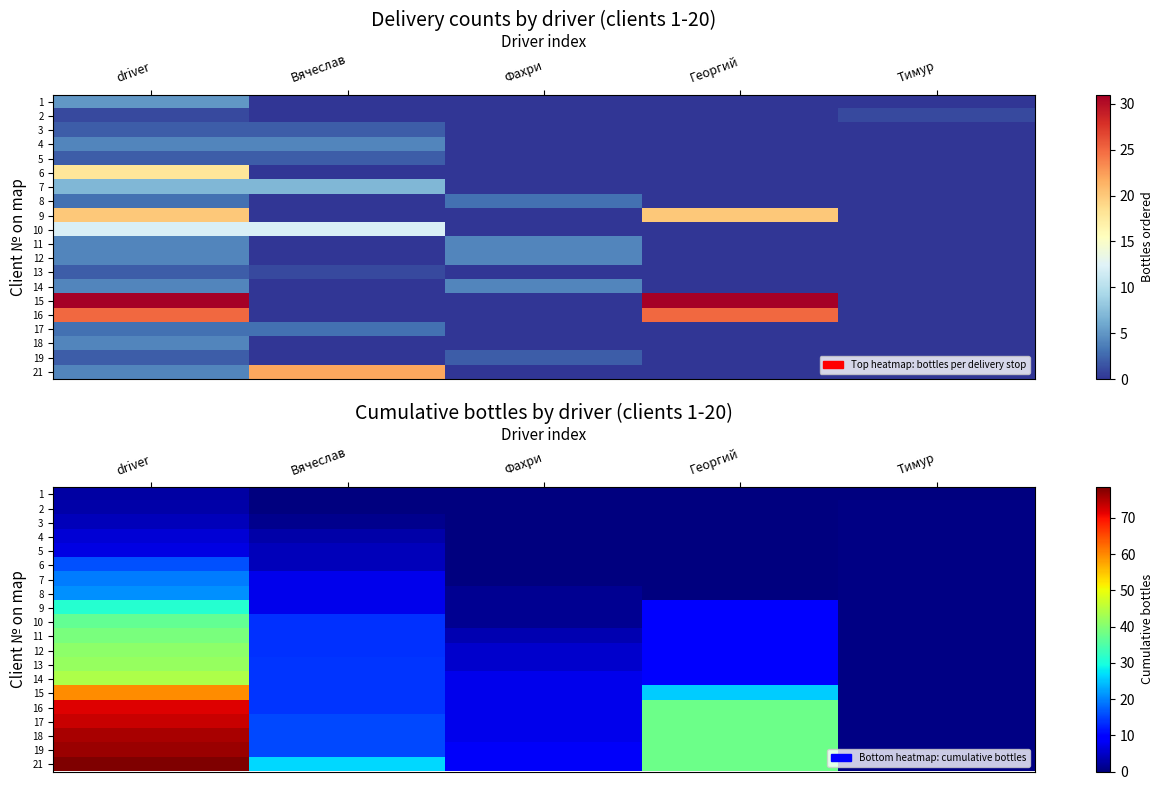

Which category has the highest value across all series?

driver